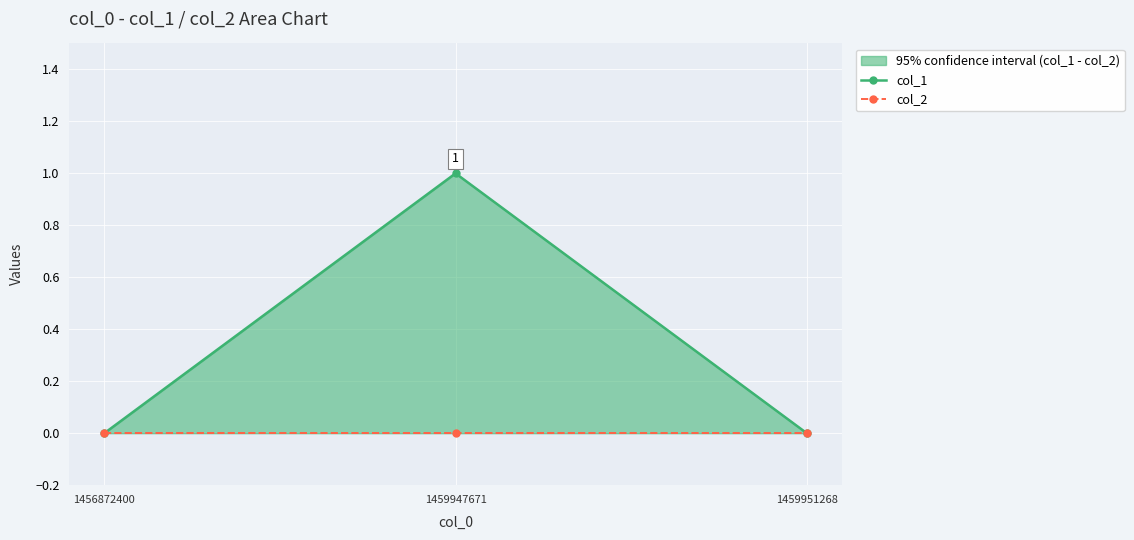

How many data points does each series have?

3